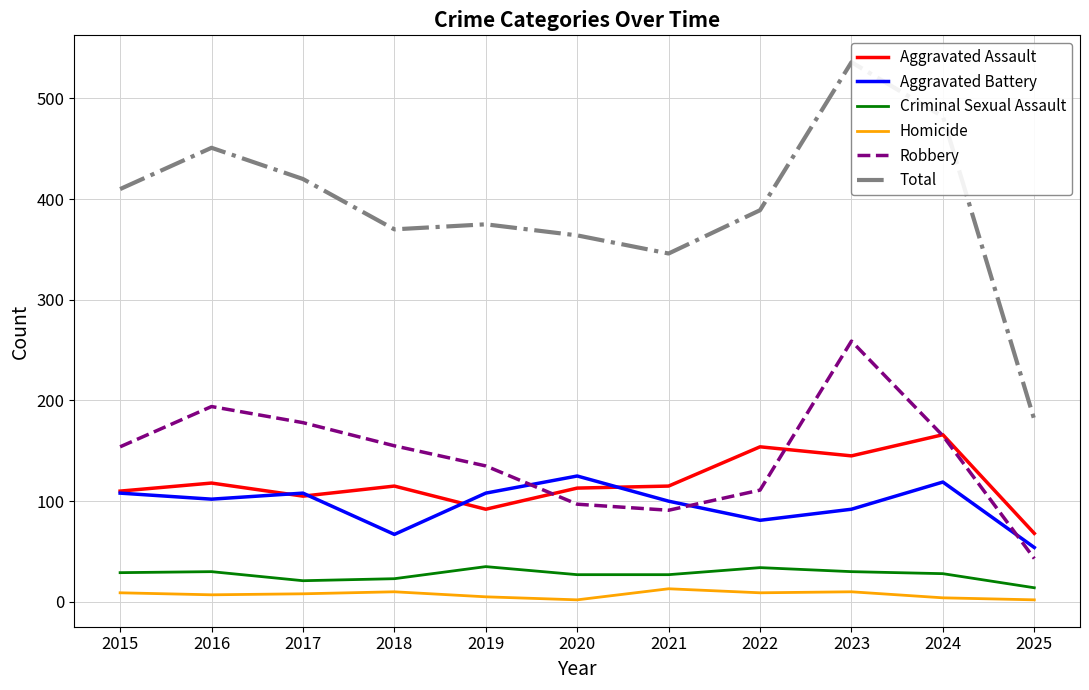

What is the sum of all Homicide values?

79